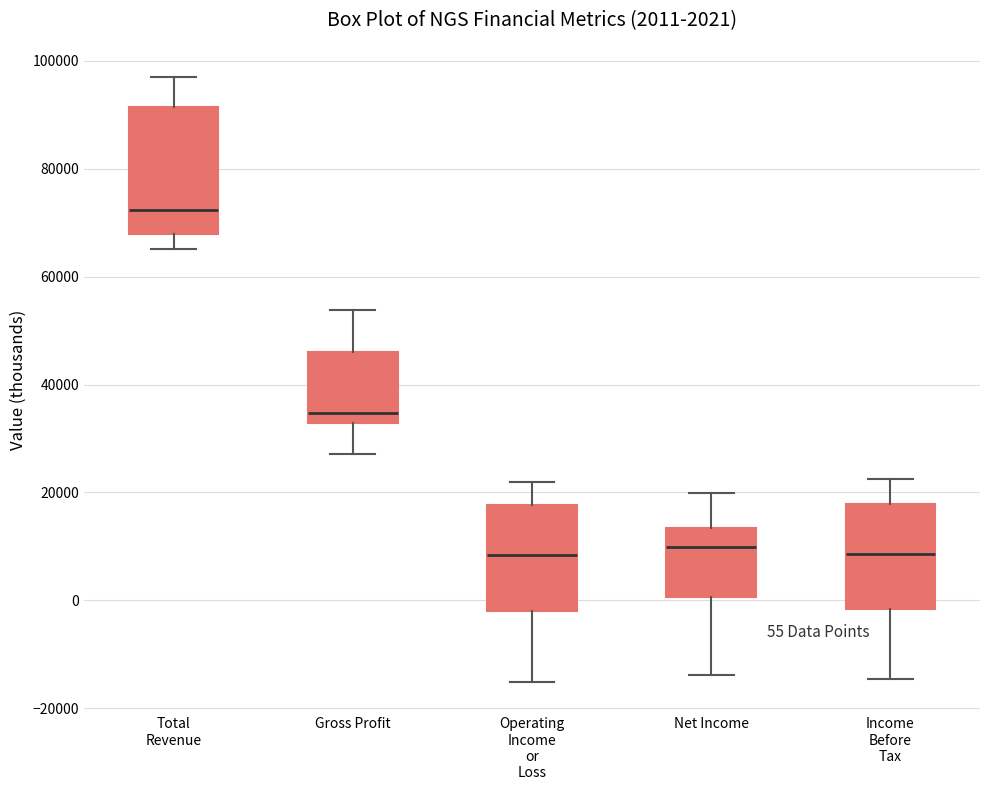

Comparing the boxes themselves (not the whiskers), which one is the tallest?

Total Revenue